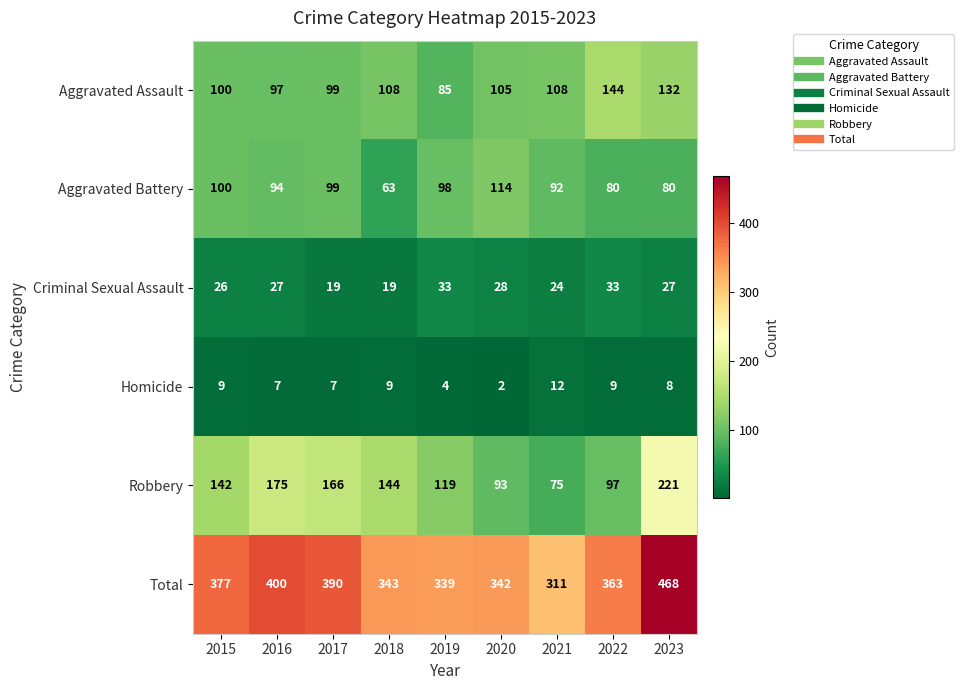

The Aggravated Assault series shows 97 at 2016. True or false?

True